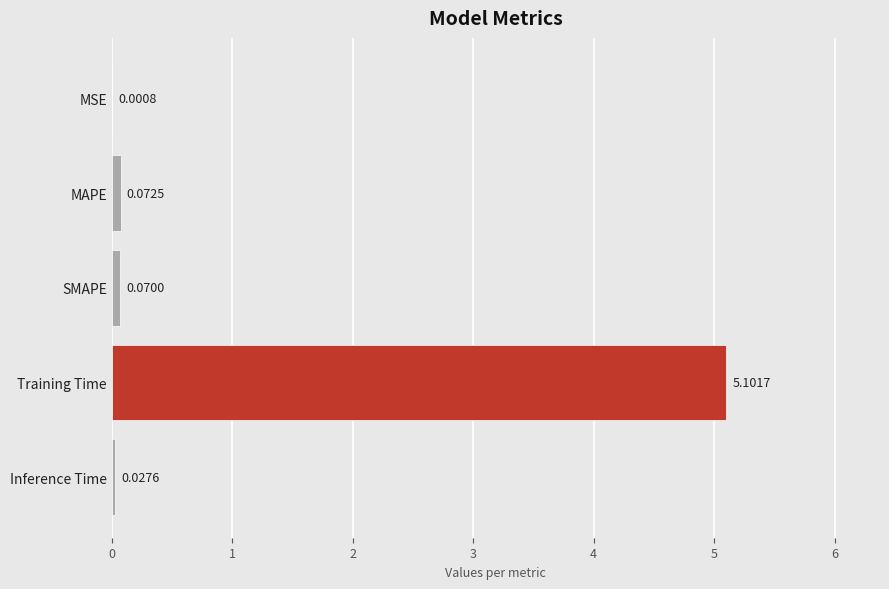

Are the bars grouped side by side (vs. stacked)?

No